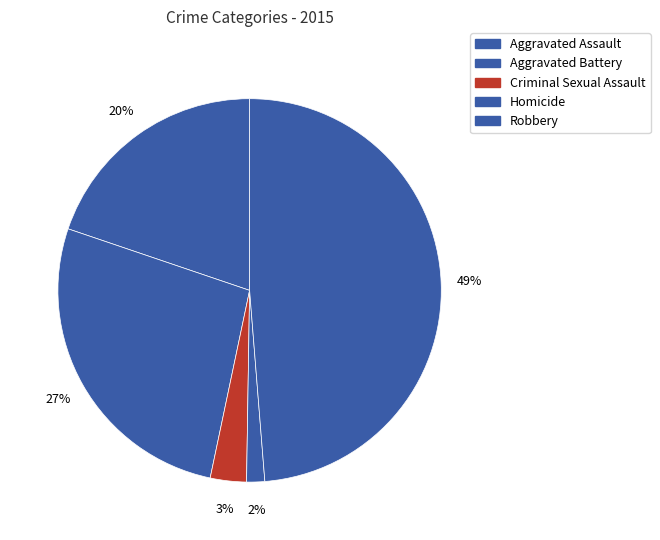

Rank the categories by value from lowest to highest.

Homicide, Criminal Sexual Assault, Aggravated Assault, Aggravated Battery, Robbery